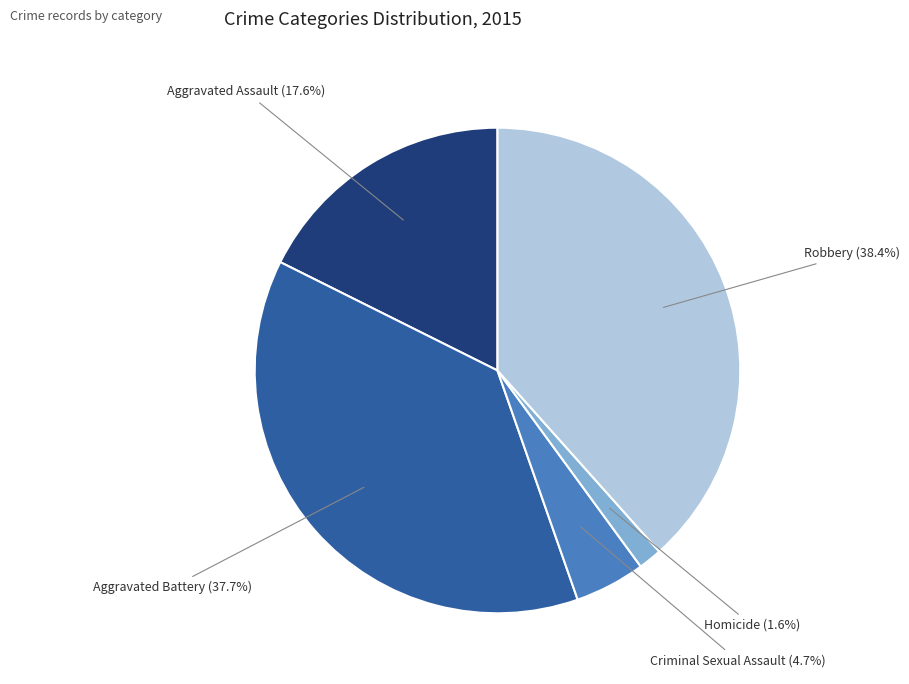

Between Aggravated Battery and Homicide, which is larger?

Aggravated Battery